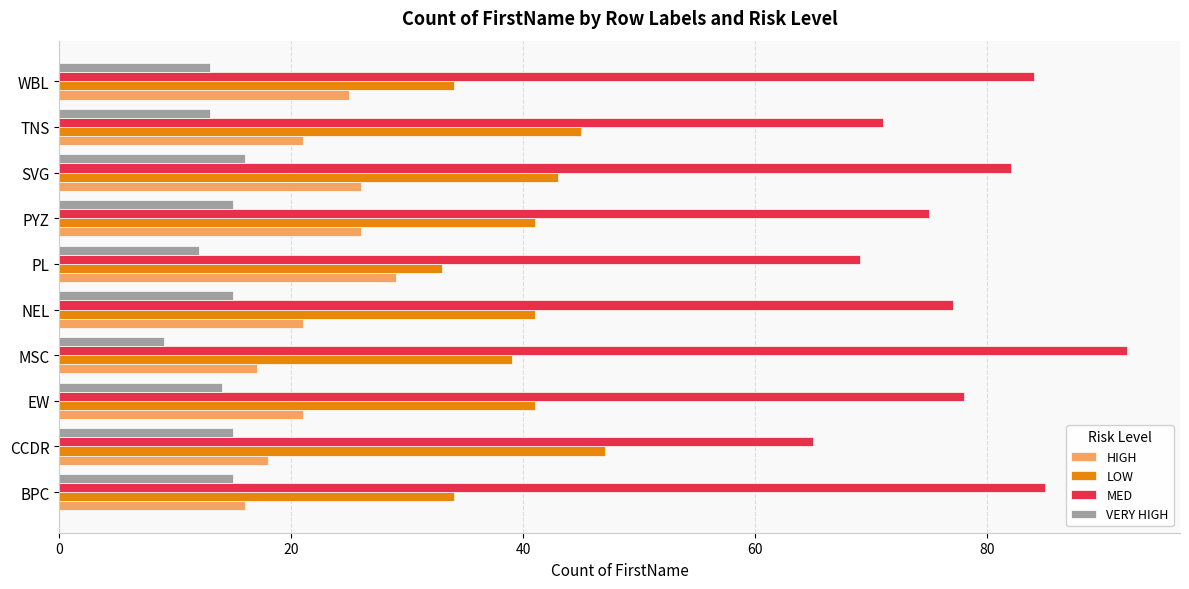

What is the total value across all series at NEL?

154